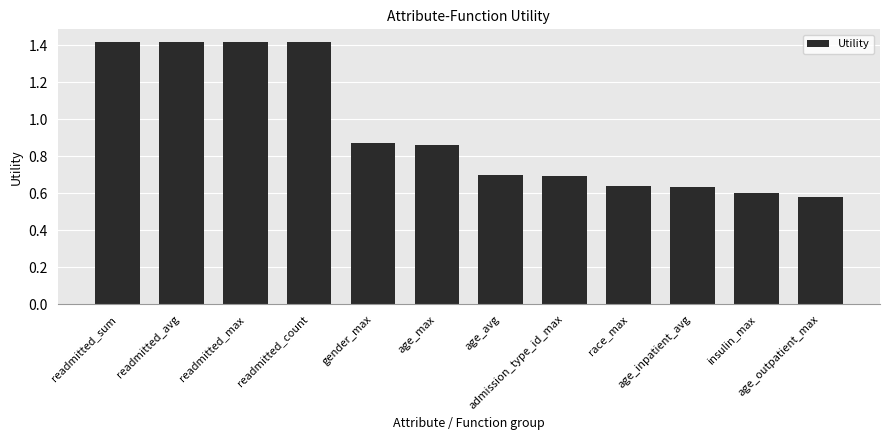

Where is the data nearest to the value 0?

age_outpatient_max